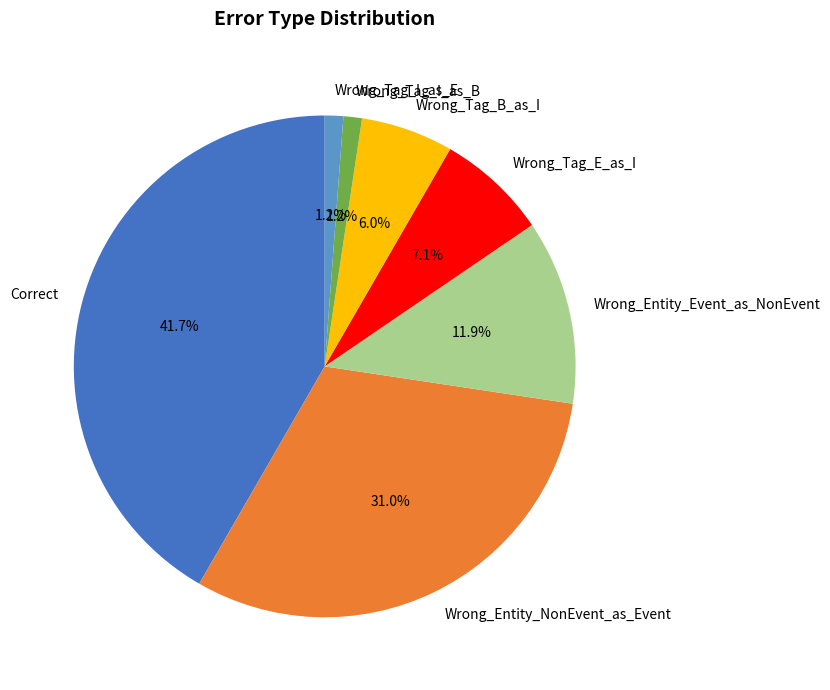

Does Wrong_Tag_E_as_I account for over 50% of the chart?

No